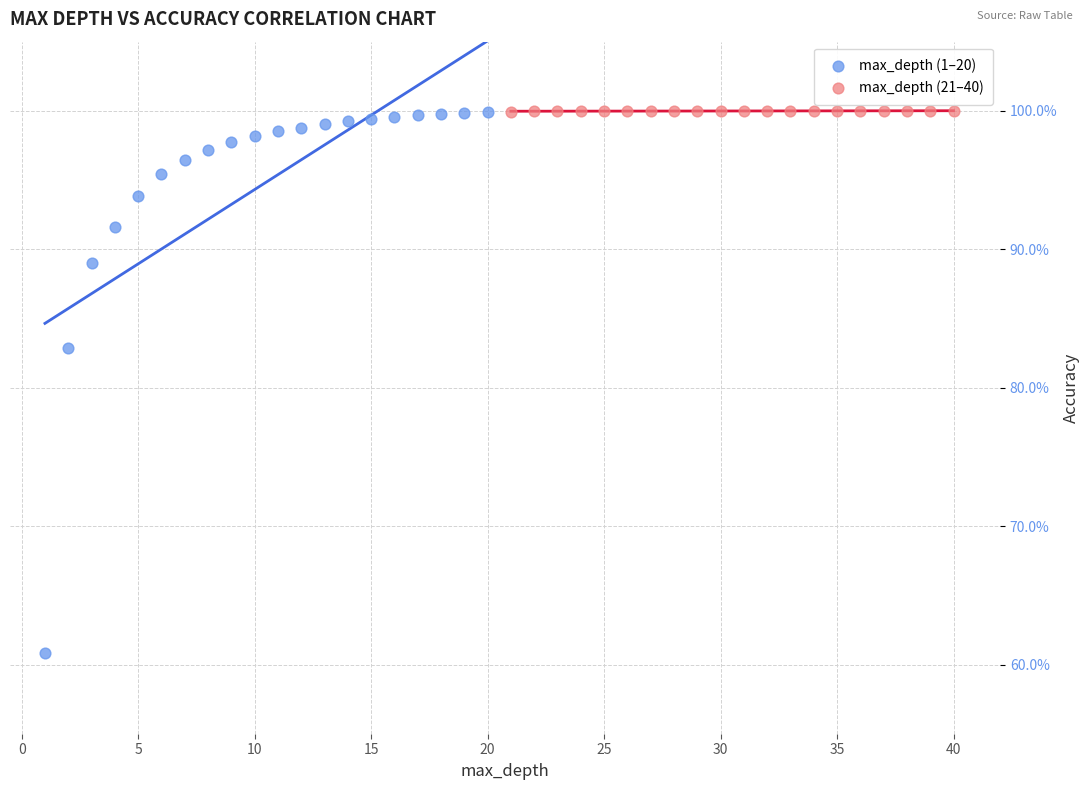

Which series has the widest spread of Y values?

max_depth (1–20)